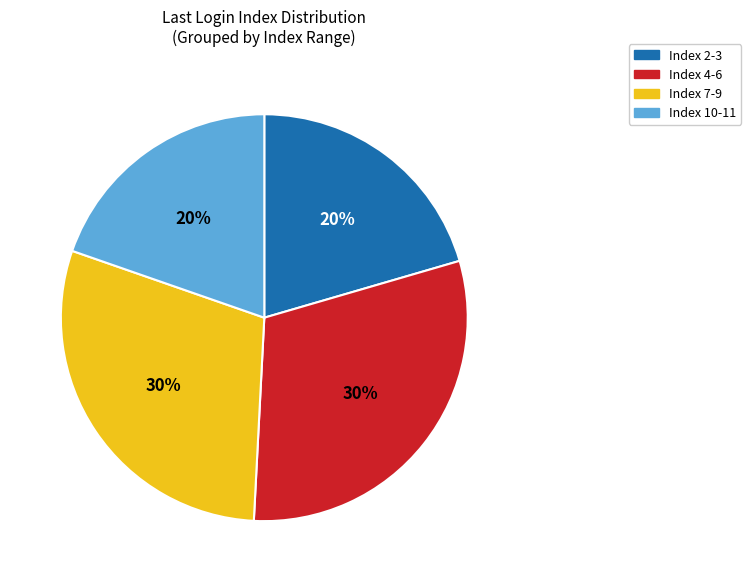

Is it true that Index 10-11 is 31% of the pie?

False